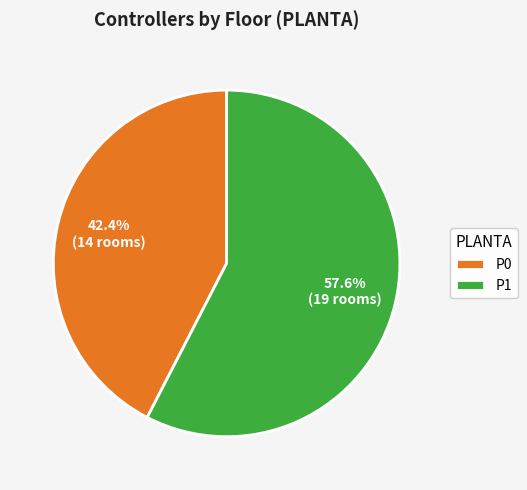

To the nearest percent, what is the combined percentage of P1 and P0?

100%